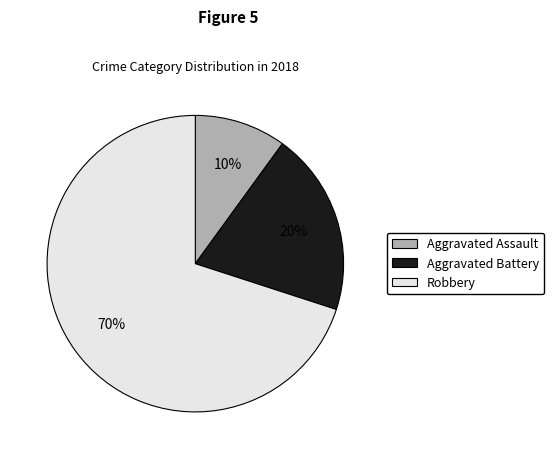

To the nearest percent, what is the average slice percentage?

33%